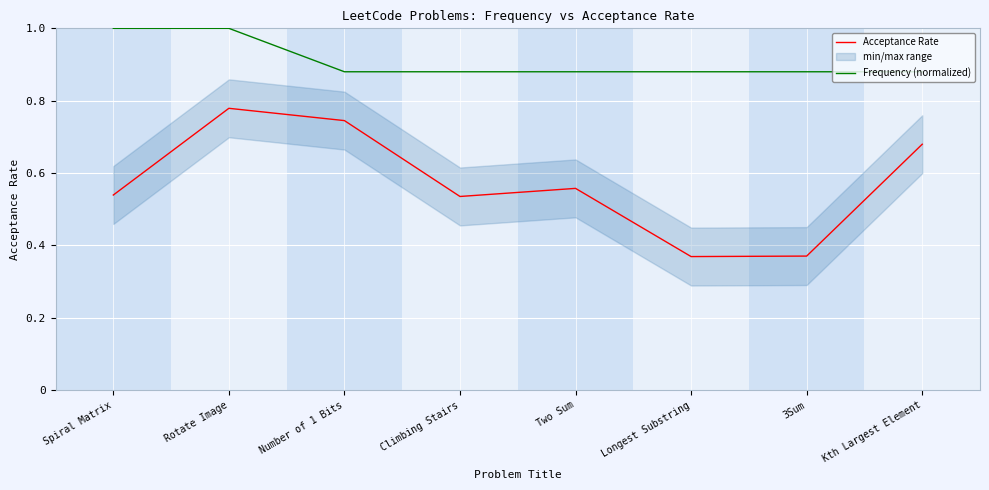

At Kth Largest Element, list the series in order from largest to smallest.

Frequency (normalized), Acceptance Rate